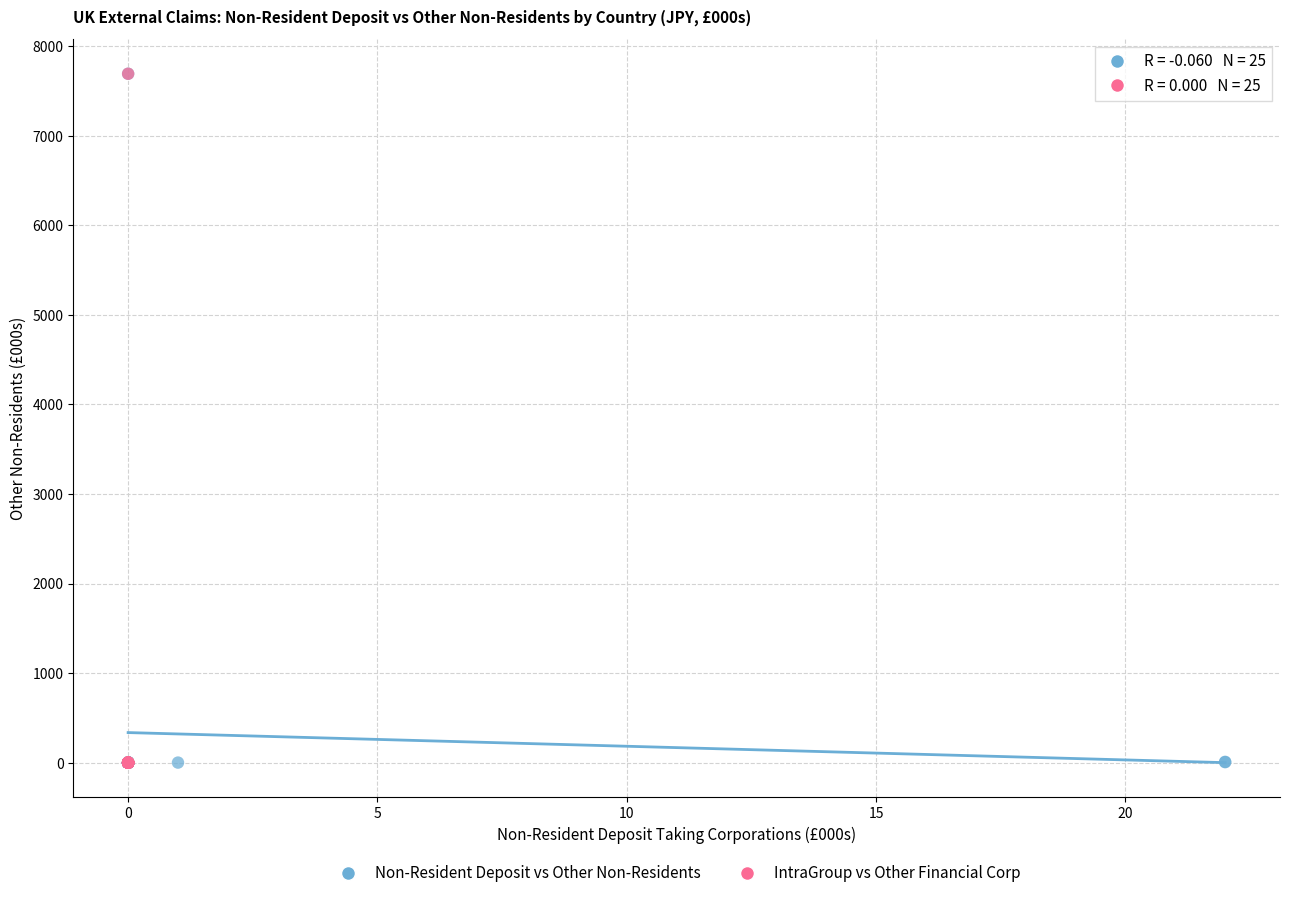

What are all the series names shown in the legend?

Non-Resident Deposit vs Other Non-Residents, IntraGroup vs Other Financial Corp